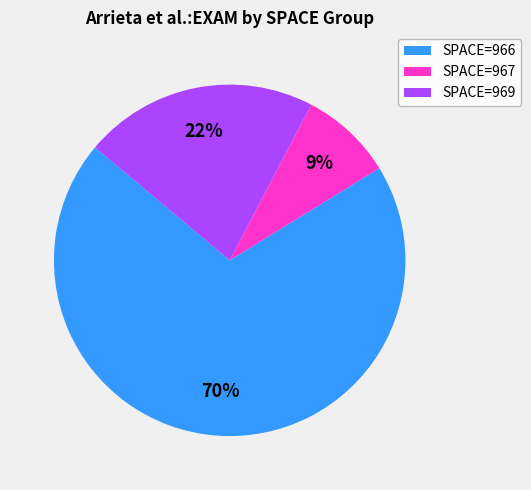

Rank the categories by value from lowest to highest.

SPACE=967, SPACE=969, SPACE=966